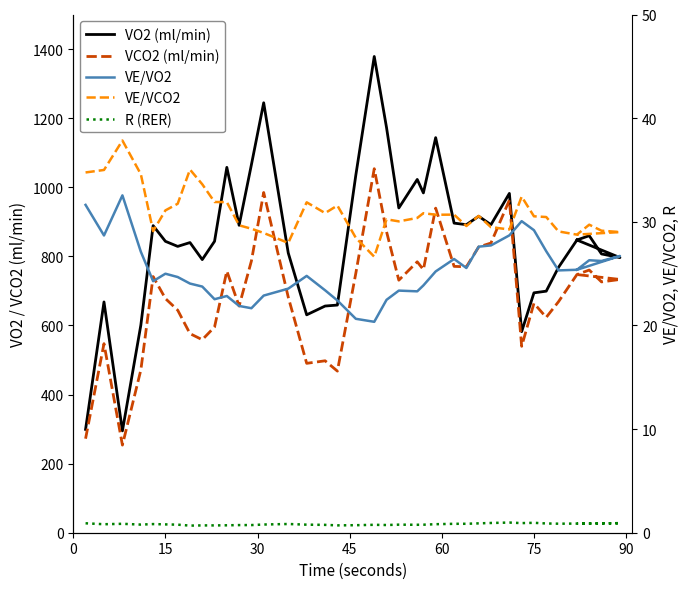

What is the maximum value for VCO2 (ml/min)?

1053.7